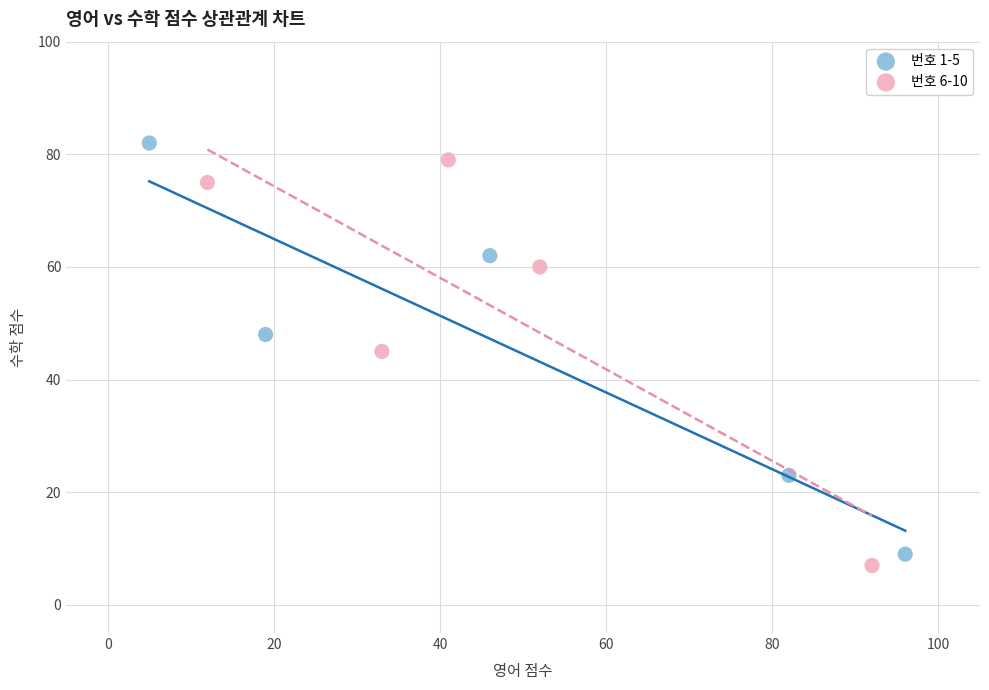

What are all the series names shown in the legend?

번호 1-5, 번호 6-10